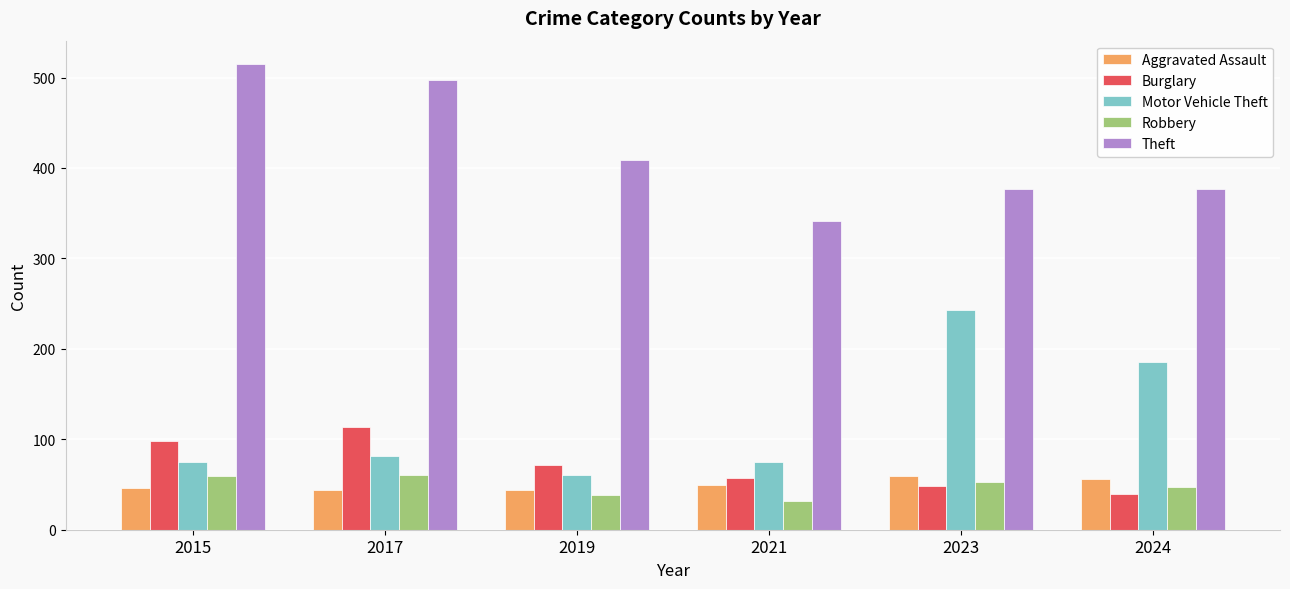

Between 2017 and 2023, which series saw the biggest shift?

Motor Vehicle Theft